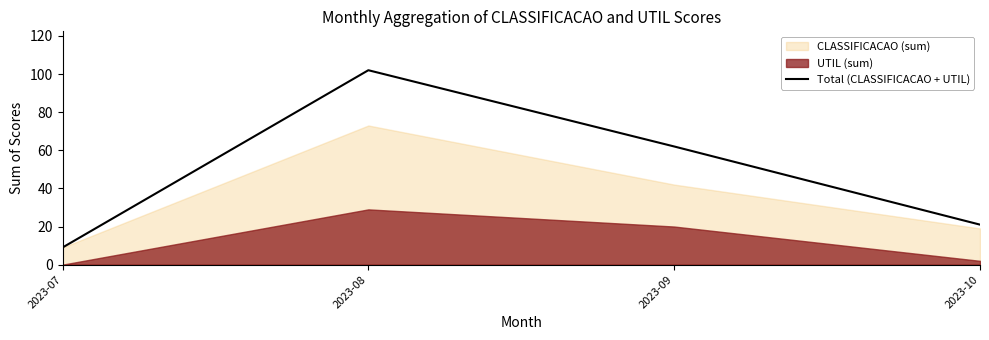

What is the difference between the second highest and minimum values?

53